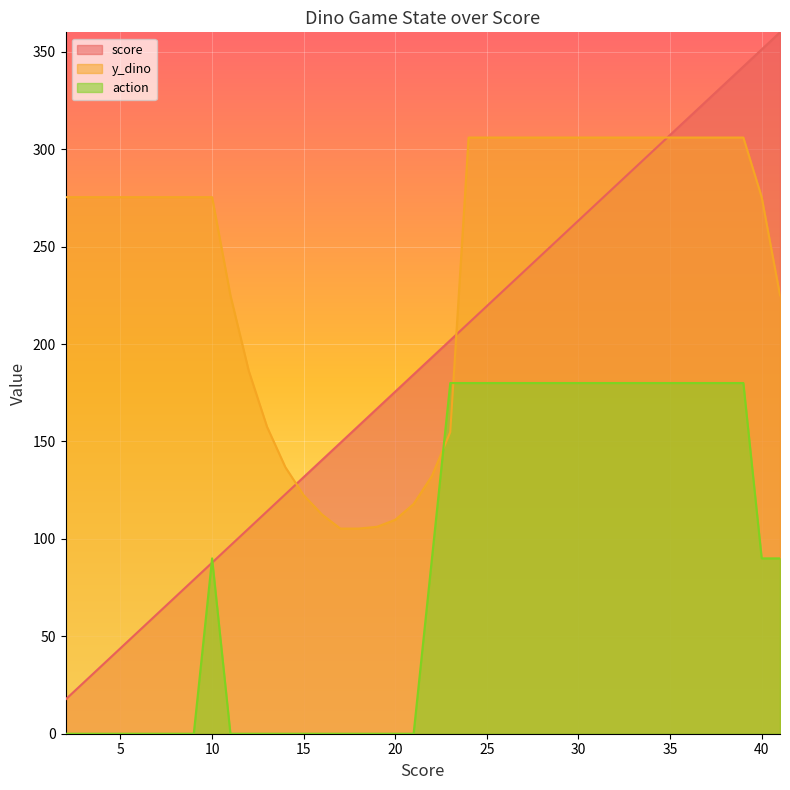

What is the value of the score point at the 40th from the left?

360.0